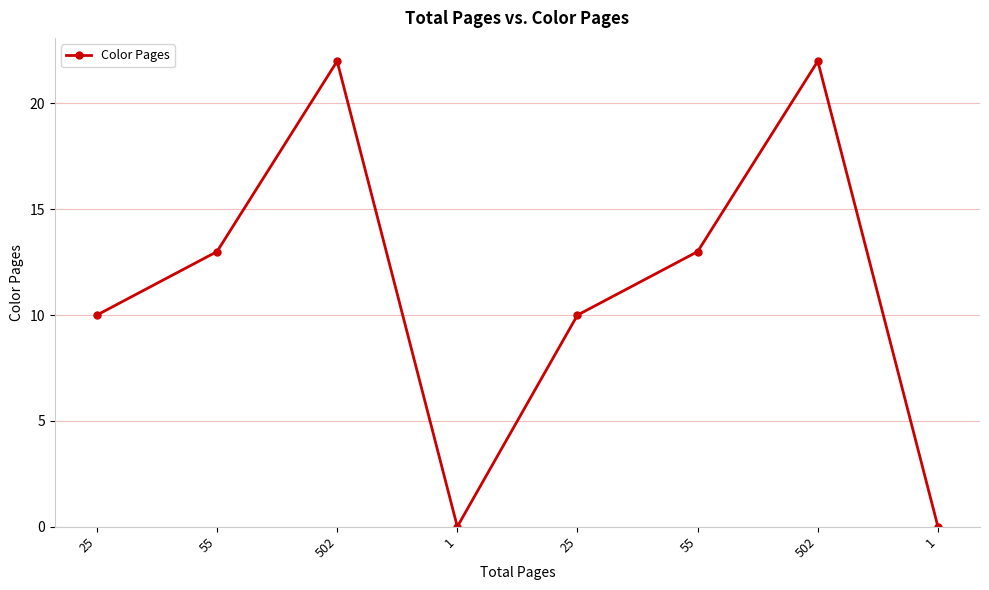

Is this an area chart (filled region under the line)?

No